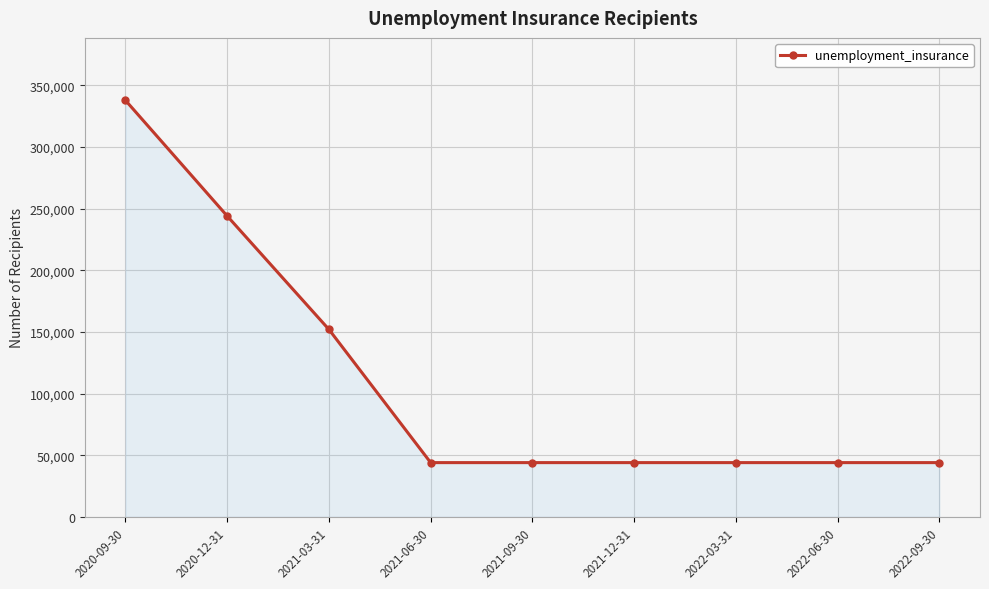

Reading left to right, transcribe all the data shown in this chart.

2020-09-30=337800	2020-12-31=244000	2021-03-31=152000	2021-06-30=44000	2021-09-30=44000	2021-12-31=44000	2022-03-31=44000	2022-06-30=44000	2022-09-30=44000